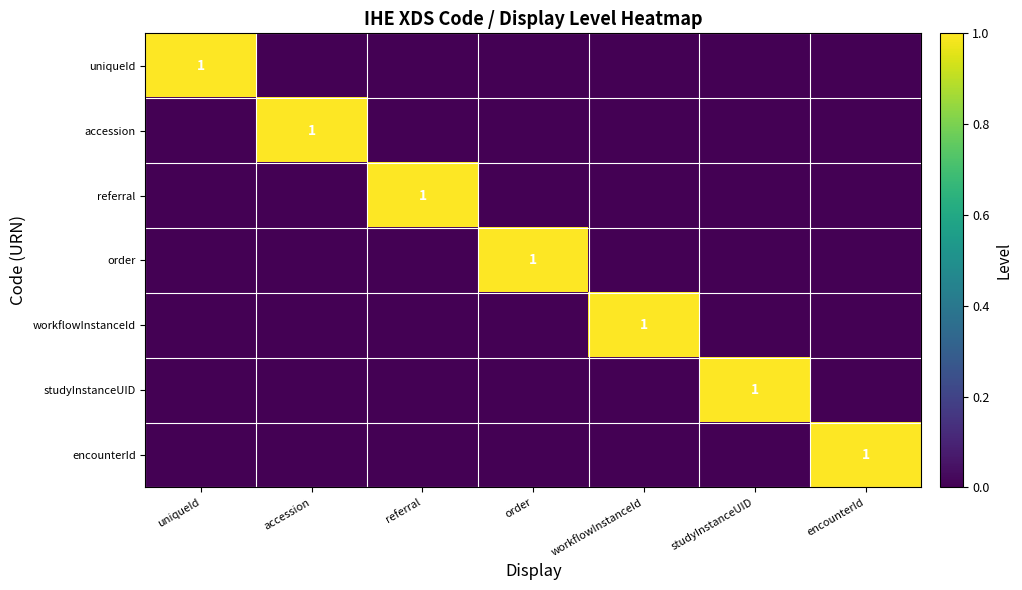

The workflowInstanceId series shows 1 at workflowInstanceId. True or false?

True